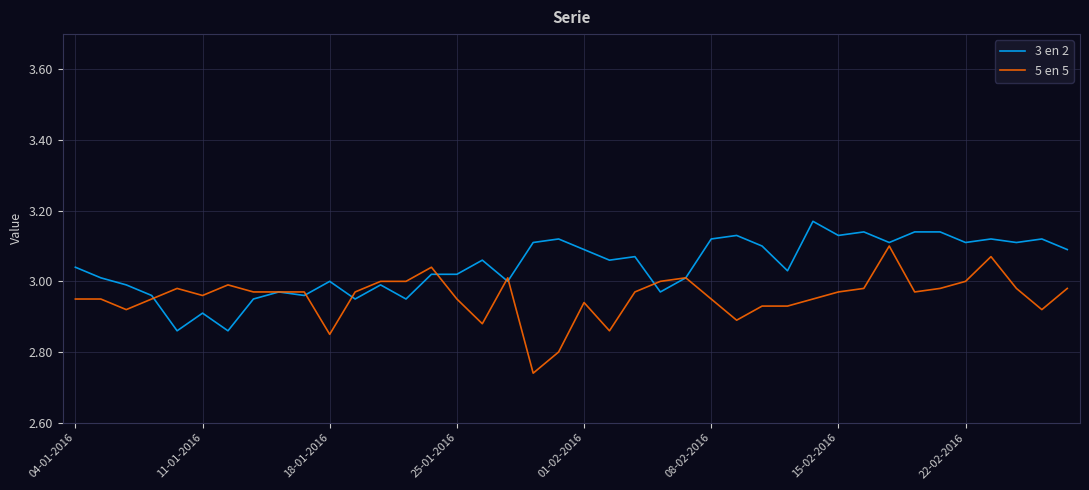

Which series has the widest spread of values?

5 en 5